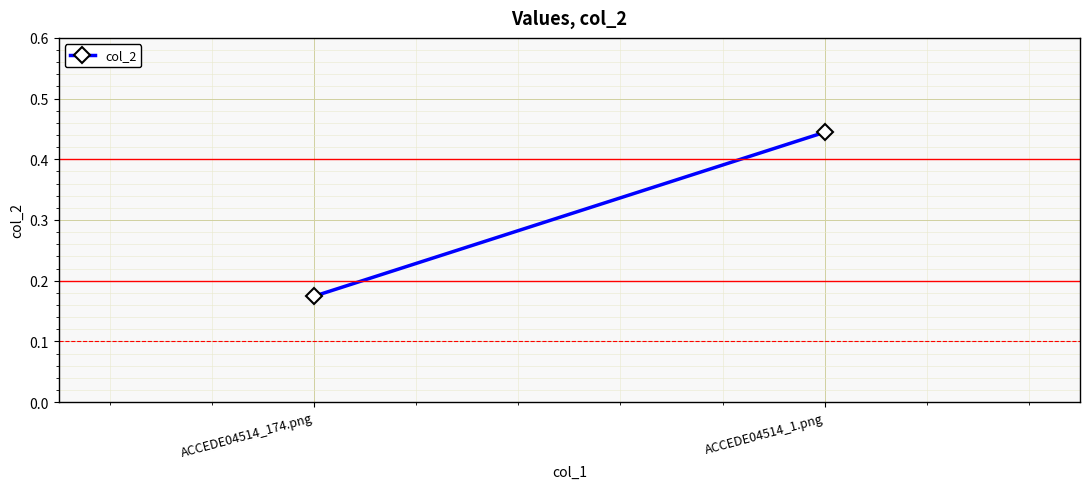

What is the sum of all values?

0.6